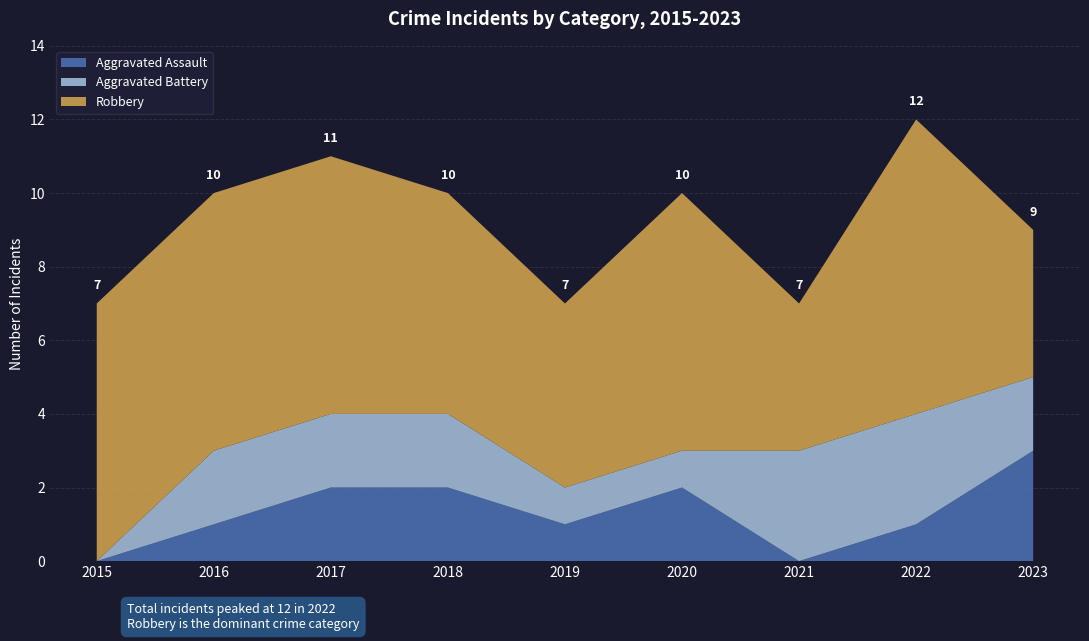

Reading left to right, list all the values displayed in this chart.

Aggravated Assault: 0	1	2	2	1	2	0	1	3
Aggravated Battery: 0	2	2	2	1	1	3	3	2
Robbery: 7	7	7	6	5	7	4	8	4